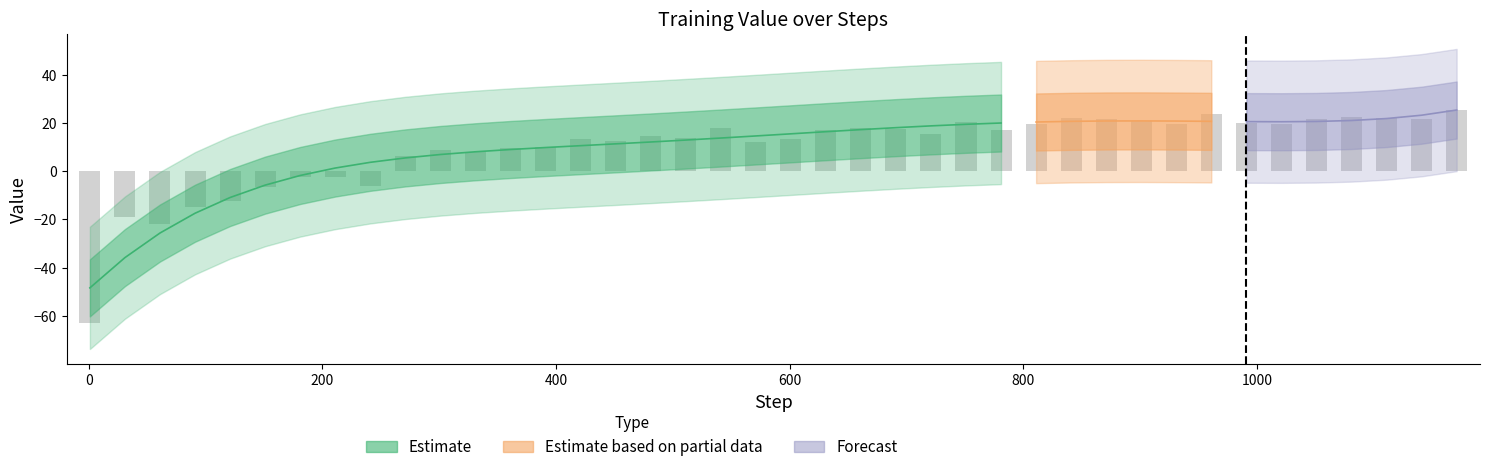

What is the difference between the maximum and minimum values?

88.5